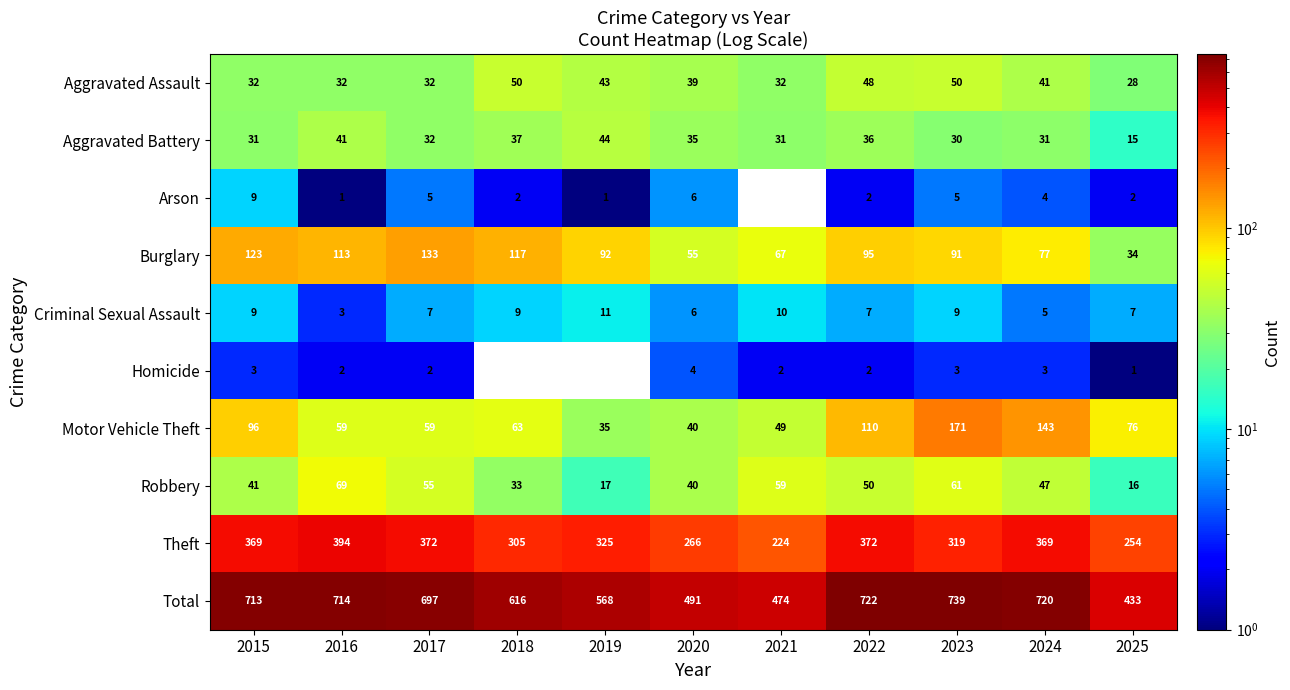

At how many categories does at least one series exceed 191?

11